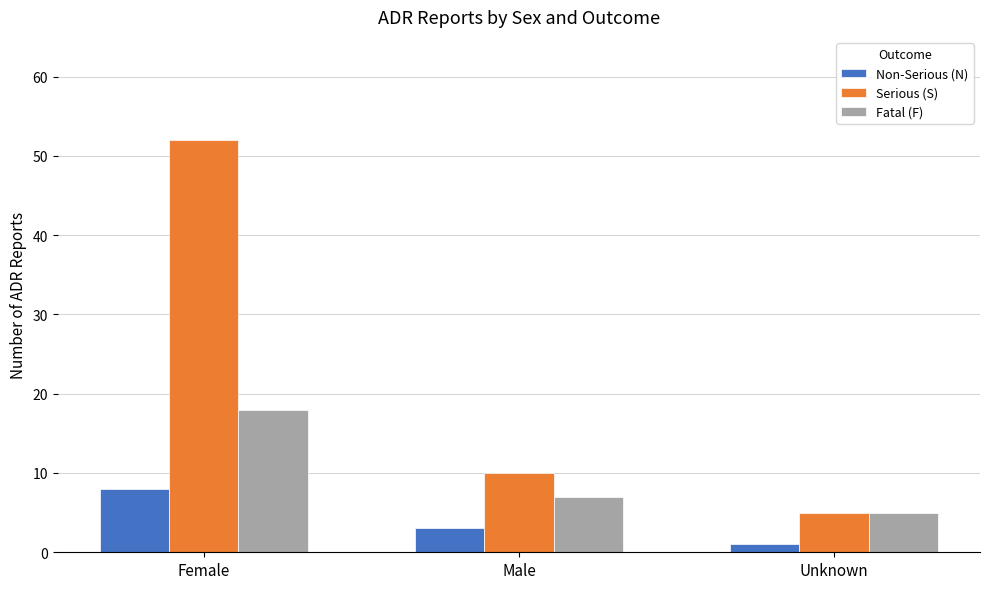

What is the difference between the Fatal (F) values at Female and Unknown?

13